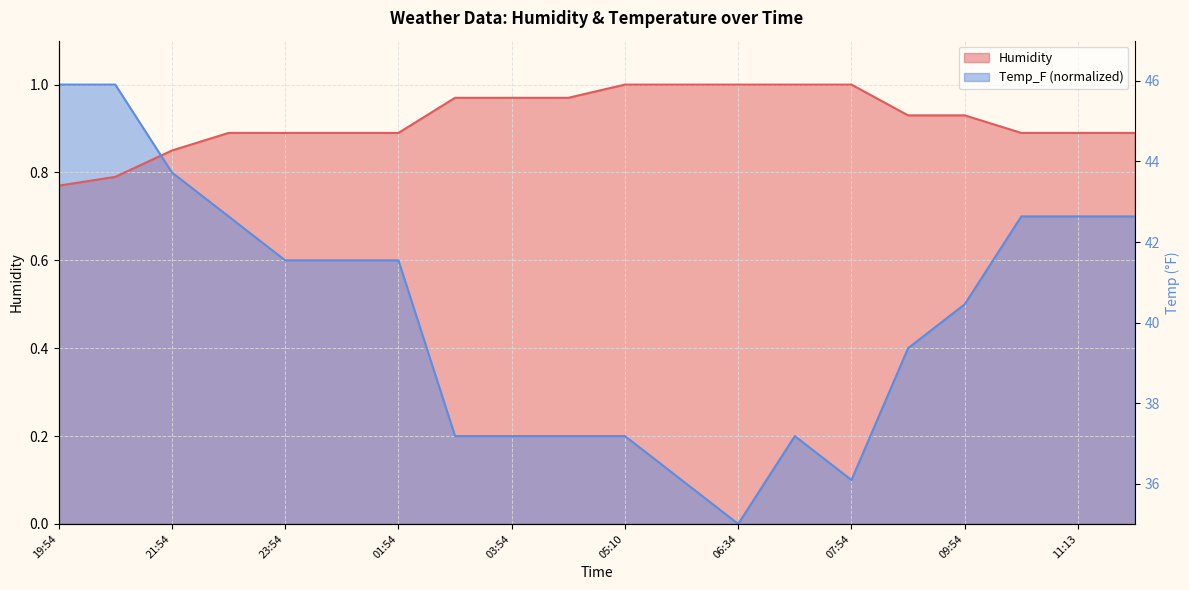

What is the value of the Temp_F point at the 3rd from the left?

0.8